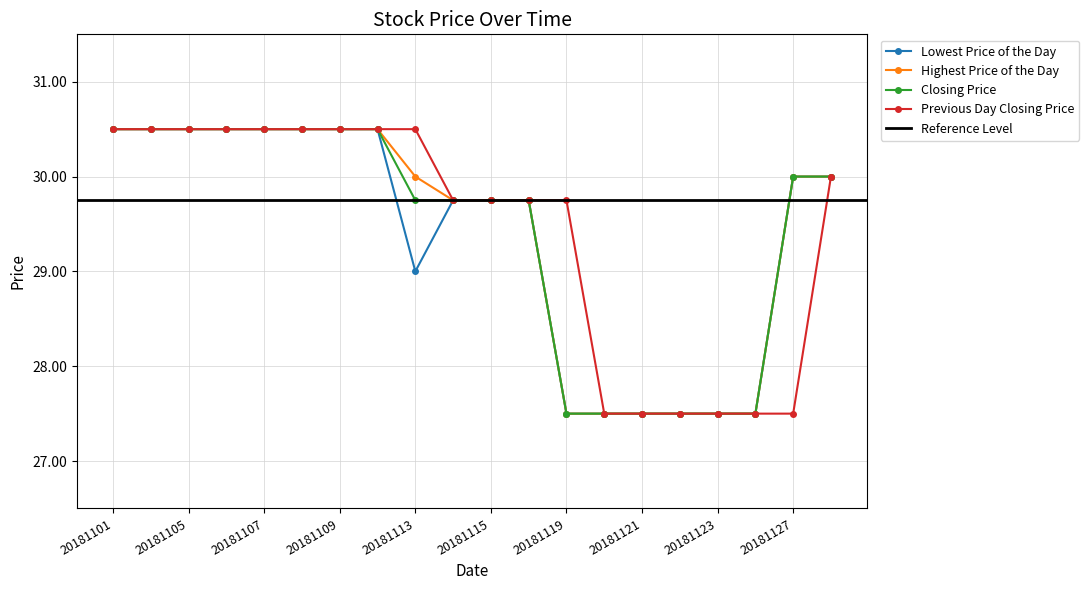

True or false: Closing Price and Previous Day Closing Price intersect in this chart.

False